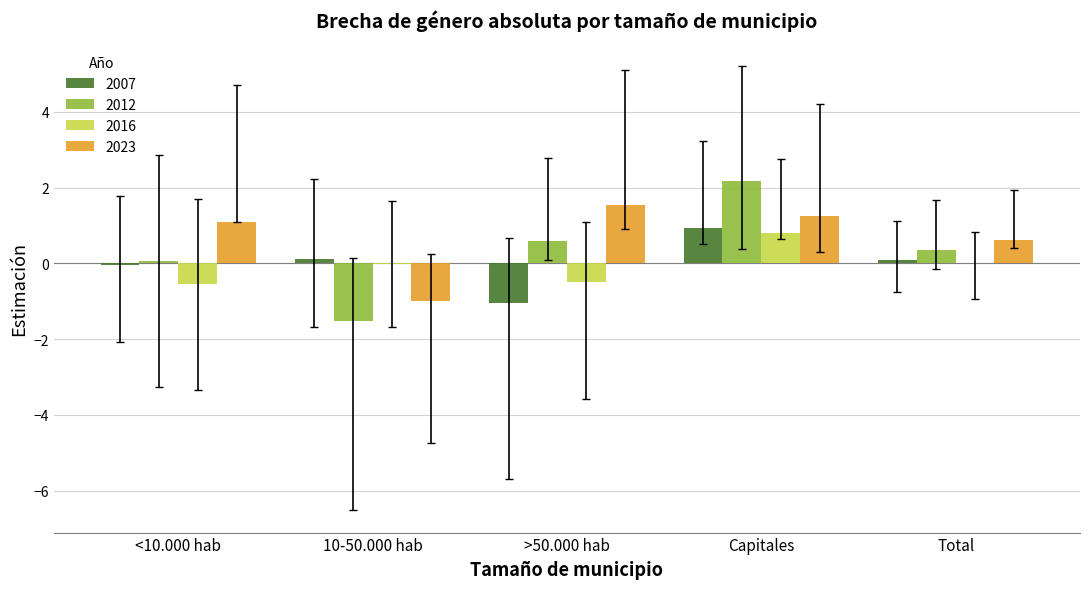

How many series are shown in this chart?

4